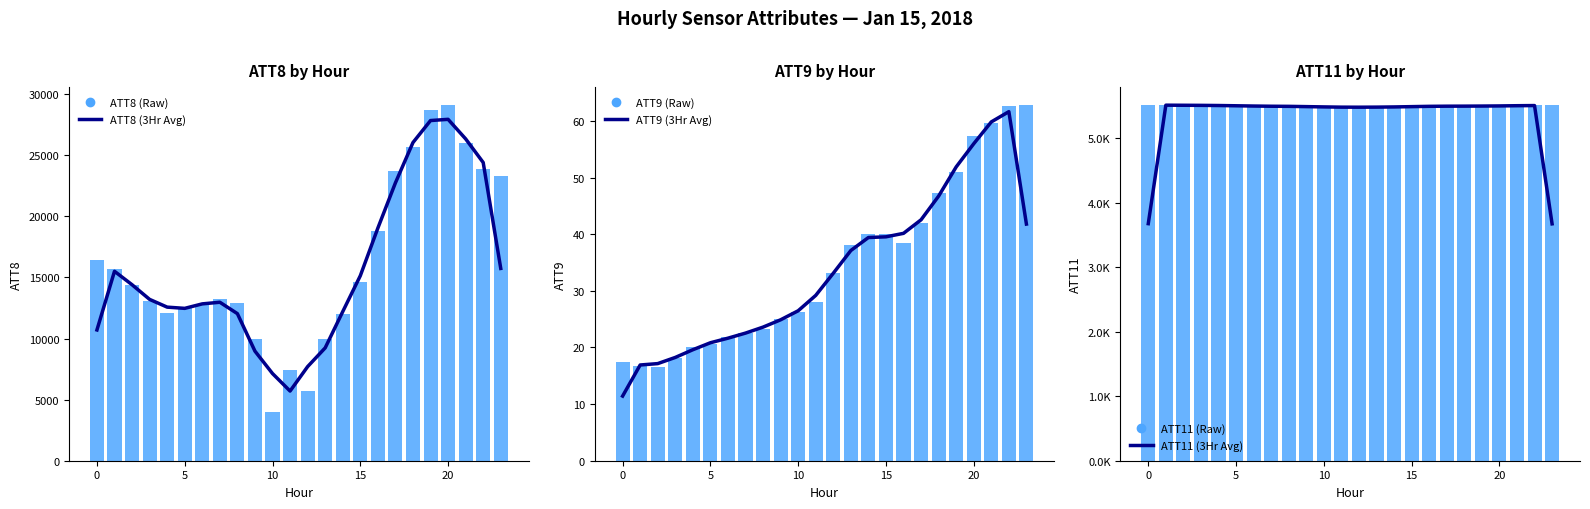

Reading right to left, list all the values displayed in this chart.

ATT8 (3Hr Avg): 15733.3	24400.0	26333.3	27933.3	27833.3	26033.3	22733.3	19033.3	15133.3	12200.0	9233.3	7700.0	5700.0	7133.3	8966.7	12033.3	12966.7	12833.3	12466.7	12566.7	13200.0	14400.0	15500.0	10700.0
ATT8 (Raw): 23300.0	23900.0	26000.0	29100.0	28700.0	25700.0	23700.0	18800.0	14600.0	12000.0	10000.0	5700.0	7400.0	4000.0	10000.0	12900.0	13200.0	12800.0	12500.0	12100.0	13100.0	14400.0	15700.0	16400.0
ATT9 (3Hr Avg): 41.8	61.7	59.9	56.0	51.9	46.7	42.6	40.2	39.5	39.4	37.1	33.1	29.2	26.5	24.9	23.6	22.5	21.6	20.8	19.6	18.2	17.2	16.9	11.4
ATT9 (Raw): 62.8	62.6	59.6	57.4	51.0	47.3	41.9	38.5	40.1	40.1	38.1	33.2	28.0	26.4	25.1	23.3	22.5	21.9	20.6	20.1	18.2	16.5	16.8	17.5
ATT11 (3Hr Avg): 3674.7	5509.6	5507.2	5503.9	5501.9	5500.5	5499.9	5497.6	5492.9	5488.3	5485.3	5484.1	5484.9	5488.7	5493.1	5497.4	5499.0	5502.2	5506.3	5510.2	5512.7	5514.2	5515.5	3677.6
ATT11 (Raw): 5512.5	5511.5	5504.9	5505.3	5501.3	5498.9	5501.4	5499.3	5492.1	5487.3	5485.5	5483.2	5483.6	5487.8	5494.8	5496.8	5500.6	5499.7	5506.2	5512.9	5511.6	5513.7	5517.2	5515.6